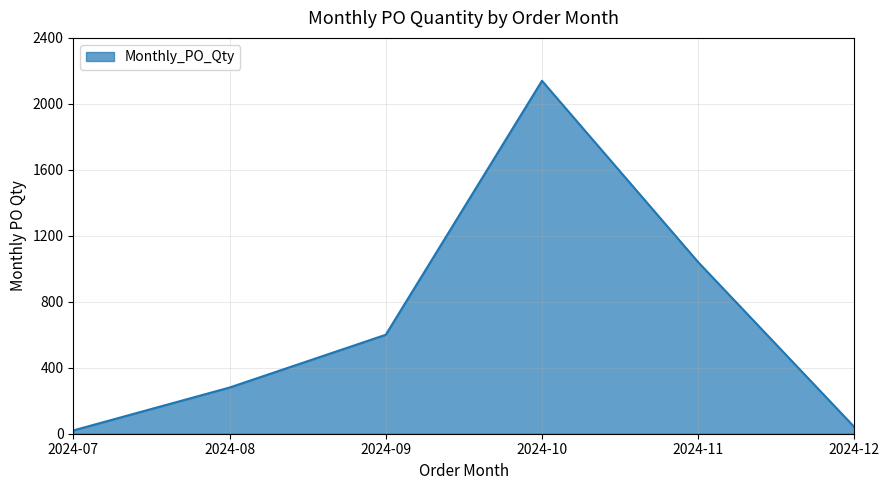

What is the maximum value shown in the chart?

2140